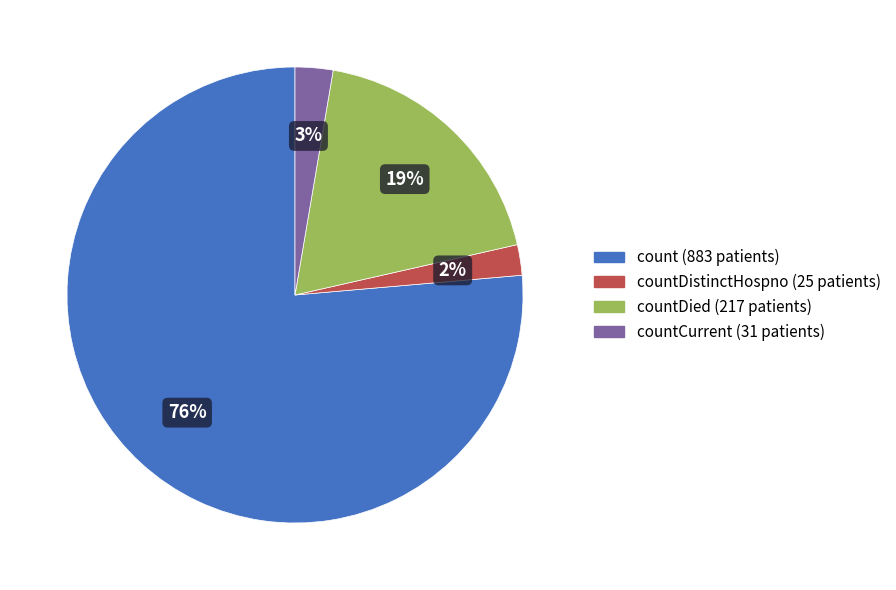

What is the smallest slice in the pie chart?

countDistinctHospno (25 patients)